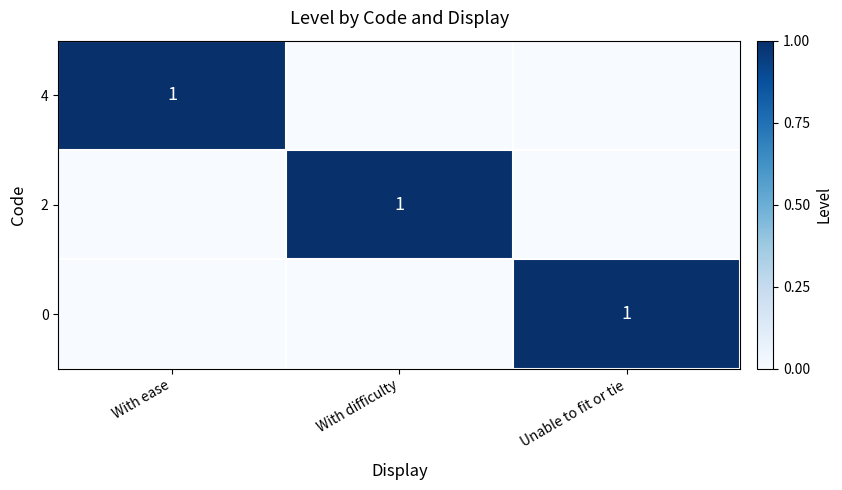

Which has a higher value, With difficulty or Unable to fit or tie?

With difficulty